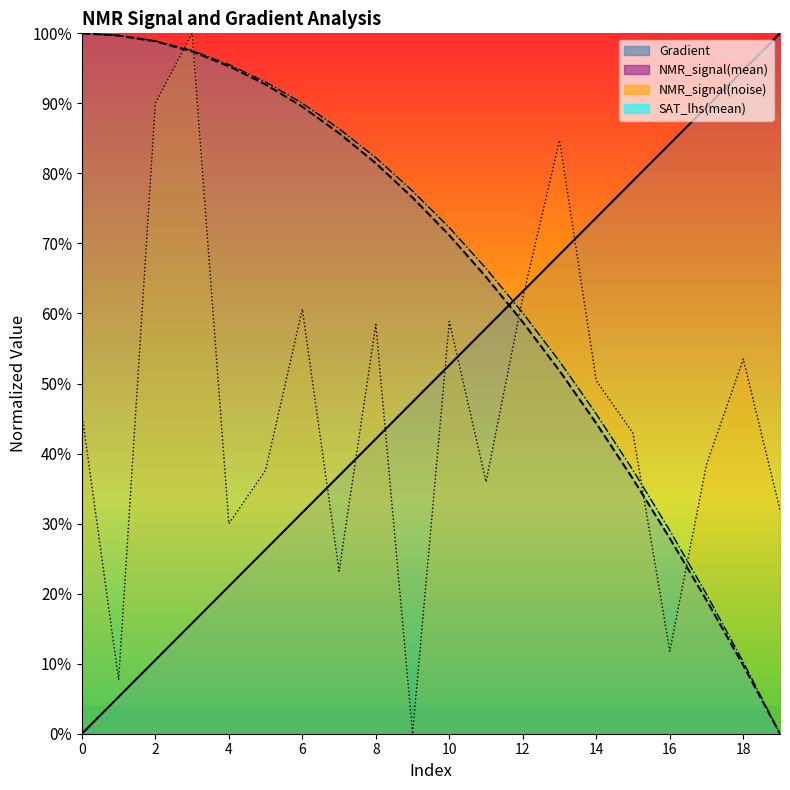

What is the spread (max minus min) of values at 8?

0.4